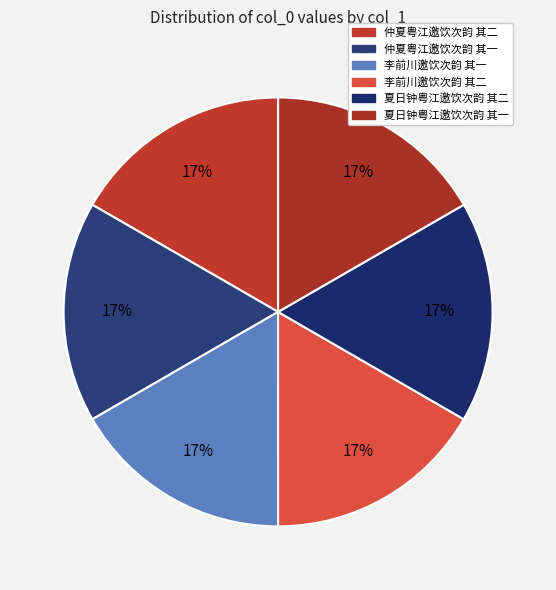

What is the smallest slice in the pie chart?

李前川邀饮次韵 其一